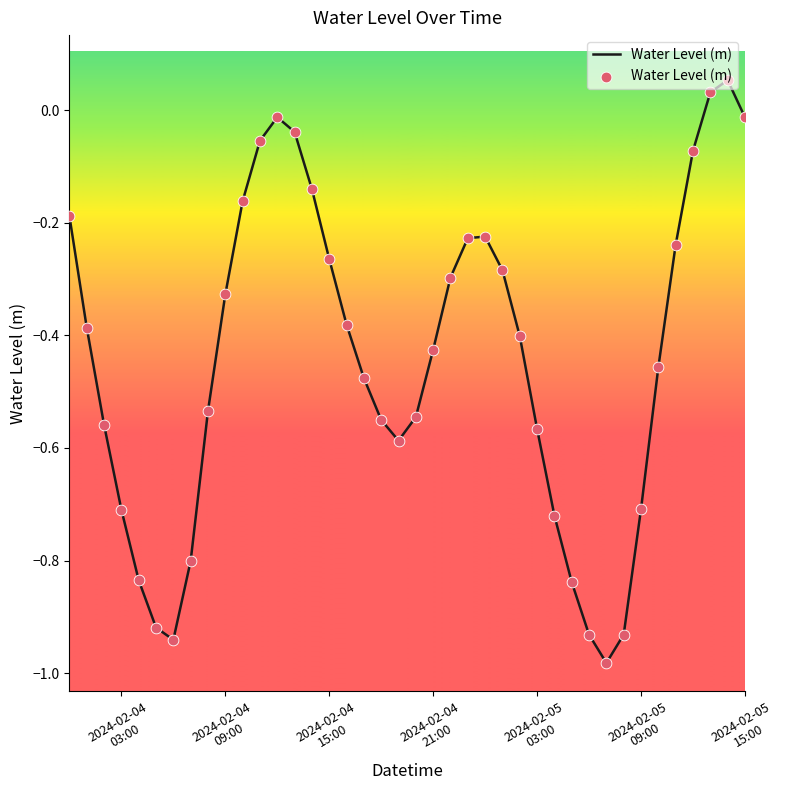

What is the difference between the maximum and minimum values?

1.0